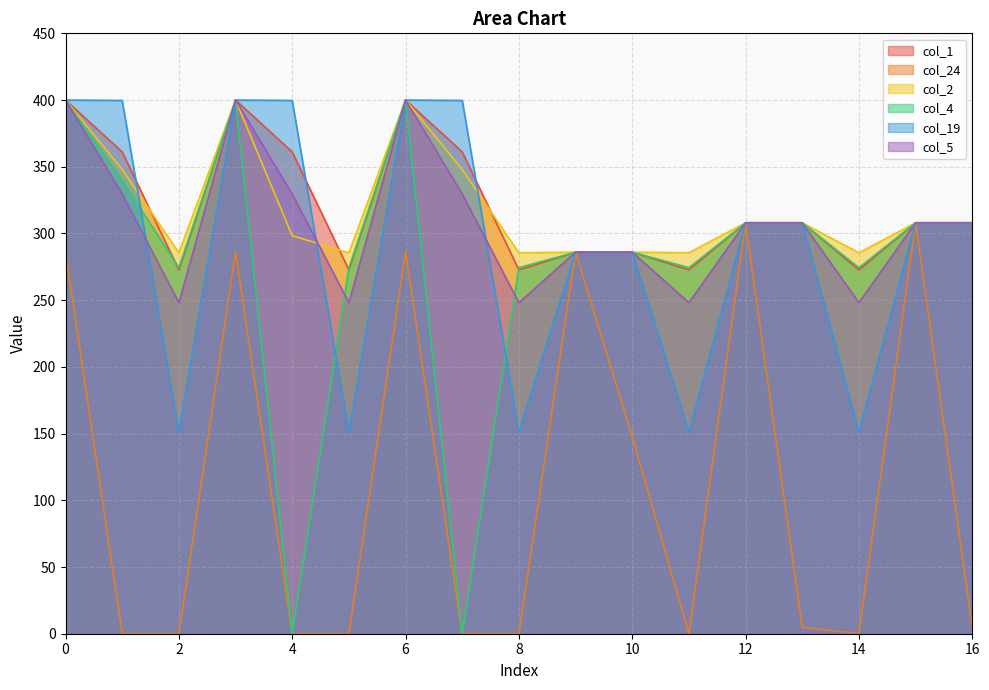

Rank the series by their maximum value, from highest to lowest.

col_1, col_2, col_4, col_19, col_5, col_24